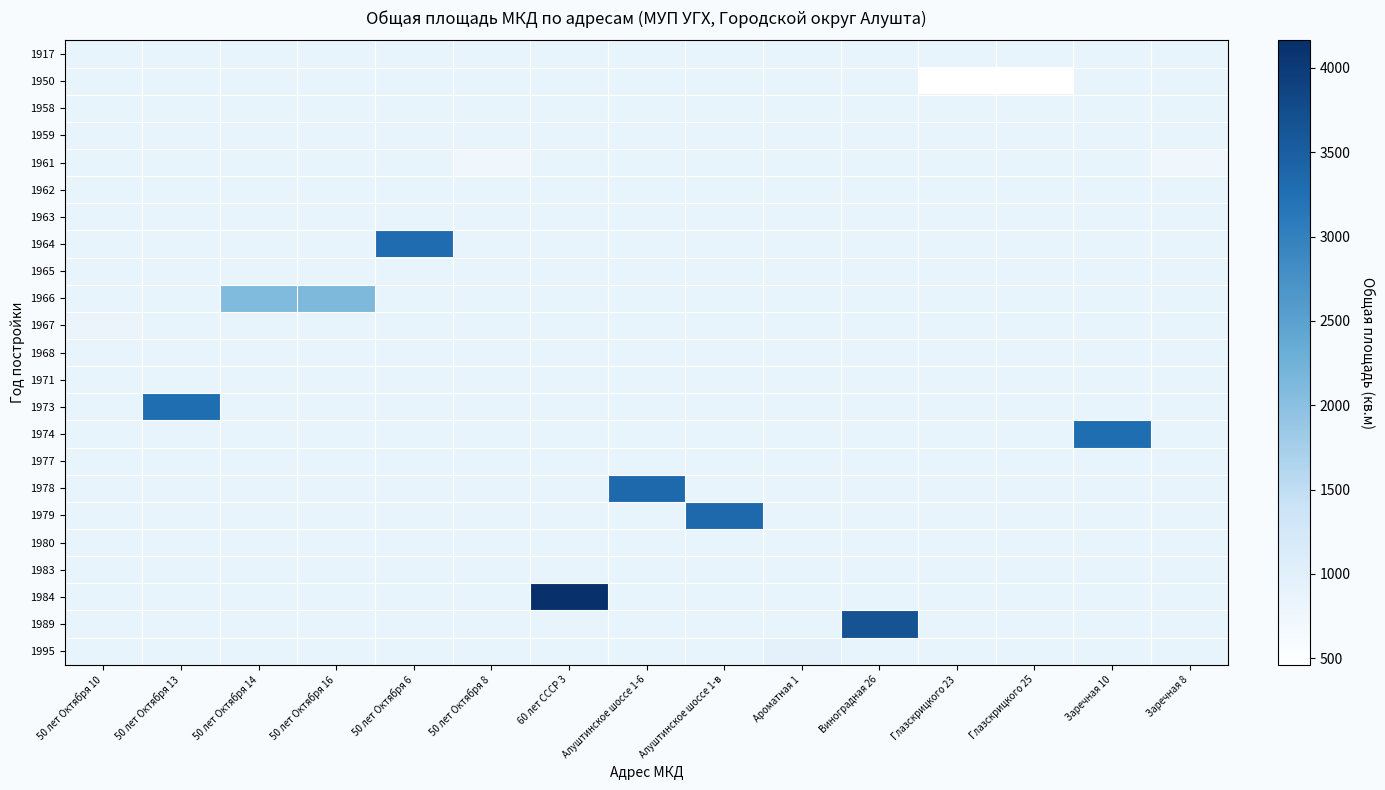

Which has a higher value, Алуштинское шоссе 1-в or 50 лет Октября 8?

50 лет Октября 8